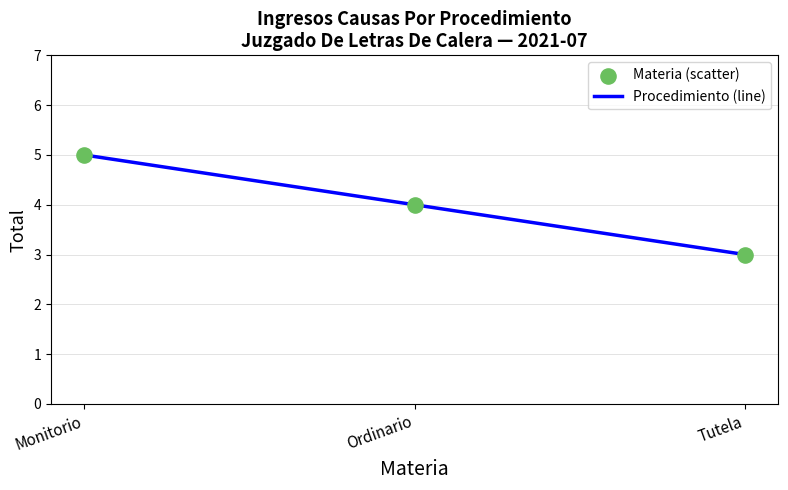

Is it true that the value at Monitorio is 3?

False